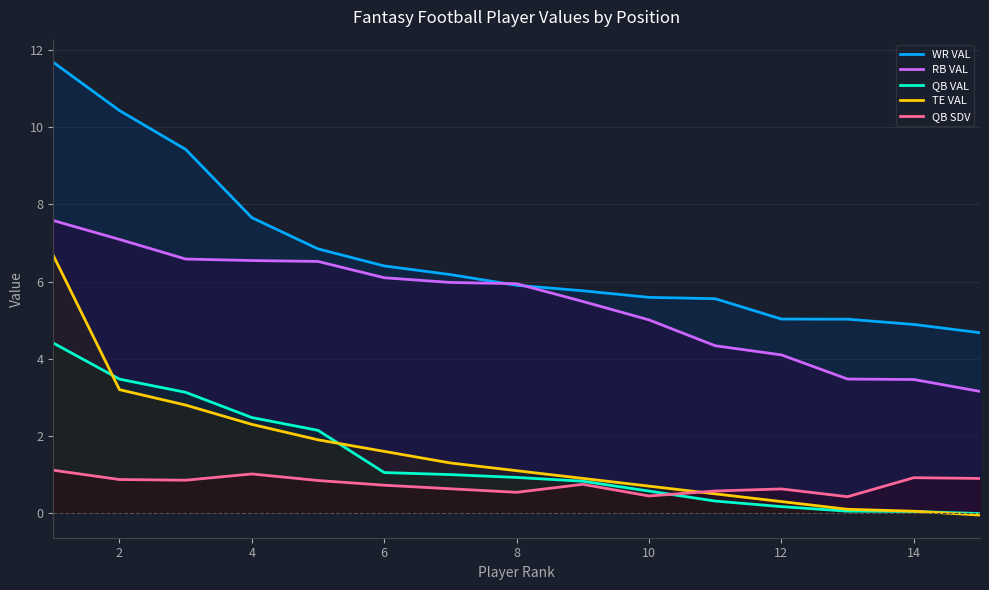

What is the sum of all WR VAL values?

101.1